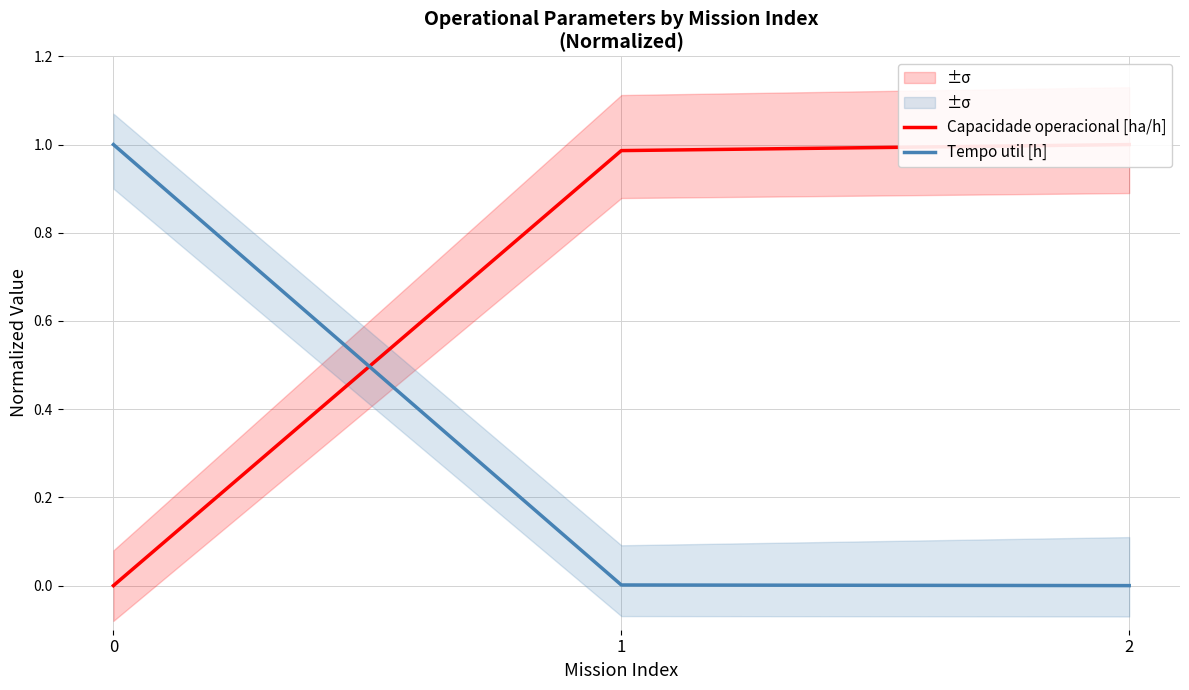

The Capacidade operacional [ha/h] series shows 0.7 at 0. True or false?

False